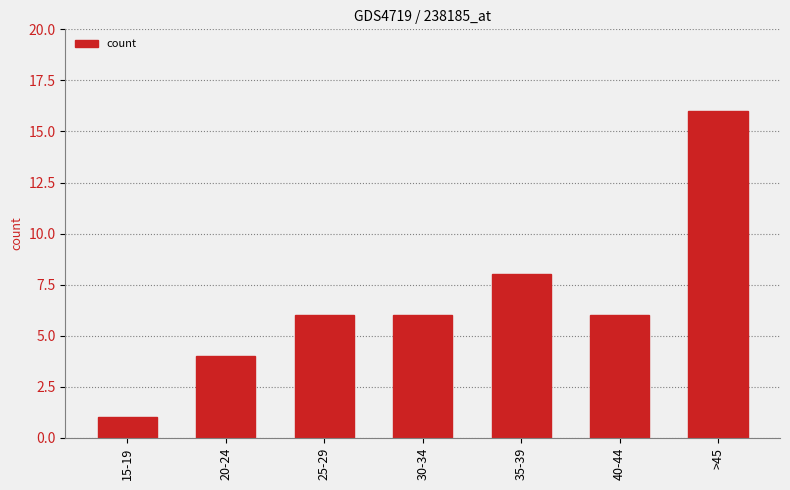

What is the label of the 3rd bar from the left?

25-29